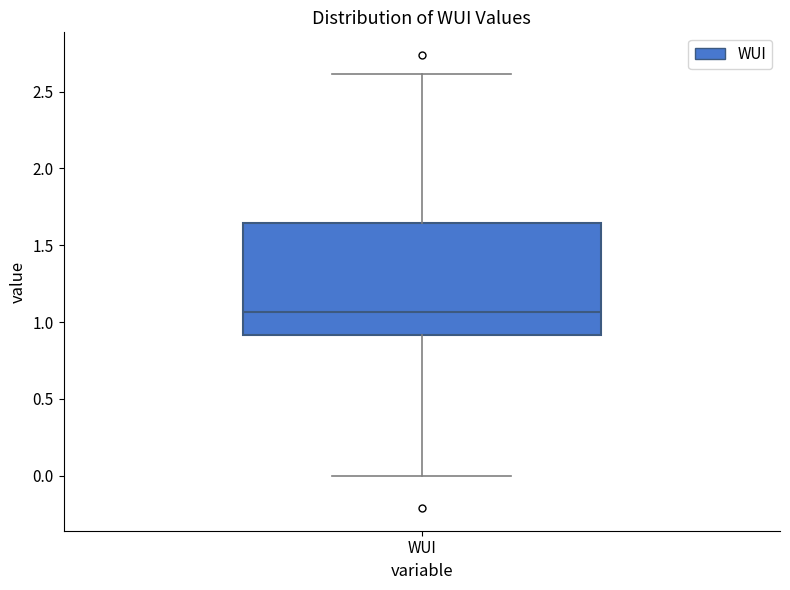

Transcribe this box plot: give where the median line is, the range the box spans, and where the two whiskers end, as read against the y-axis. The values are not printed on the chart, so give them approximately, as read against the axis.

median 1.05, box 0.90 to 1.65, whiskers 0.00 to 2.60